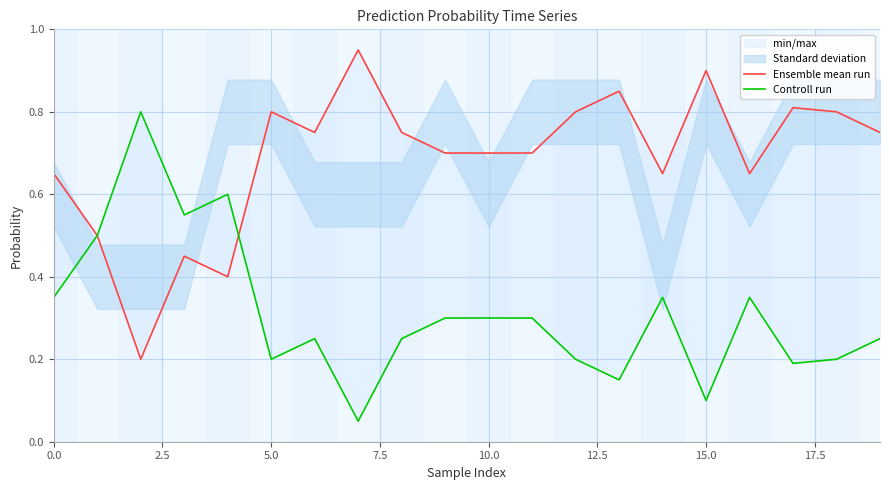

Between 15.0 and 10, which series saw the biggest shift?

Ensemble mean run